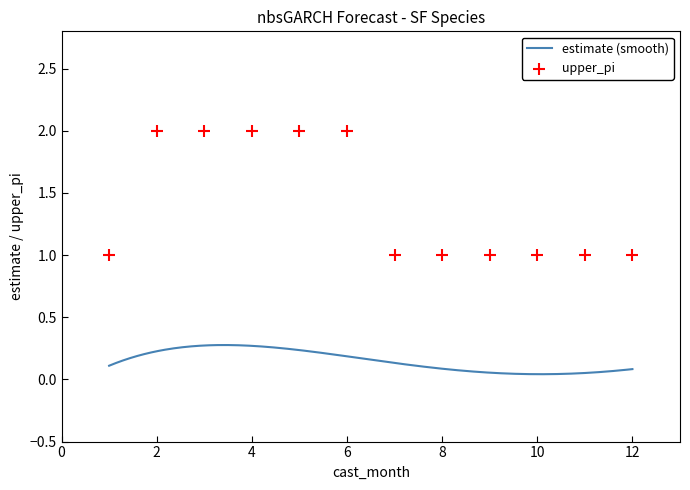

Which has a higher value, 8 or 3?

3